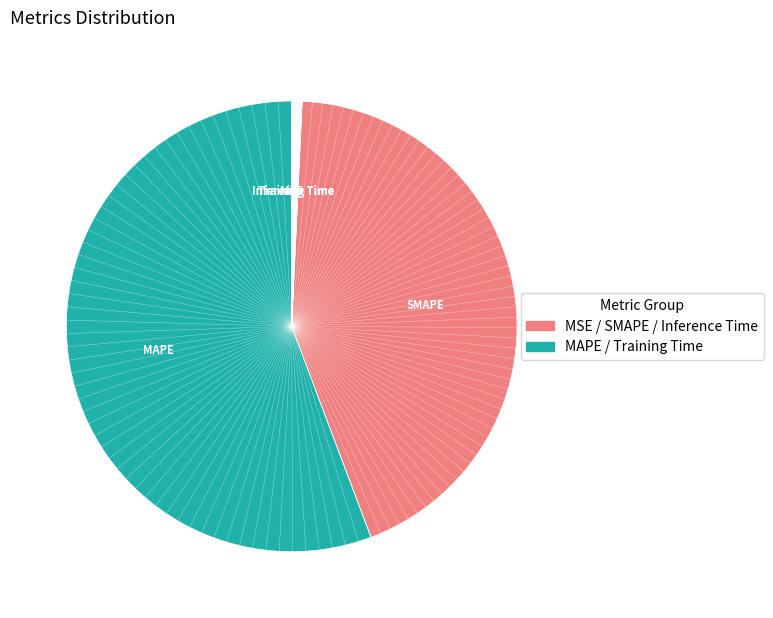

Is there a majority slice in this chart?

Yes